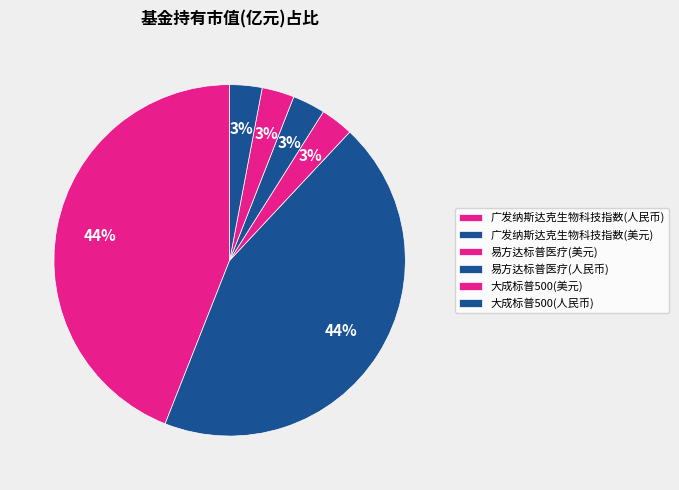

How many segments does this pie chart have?

6